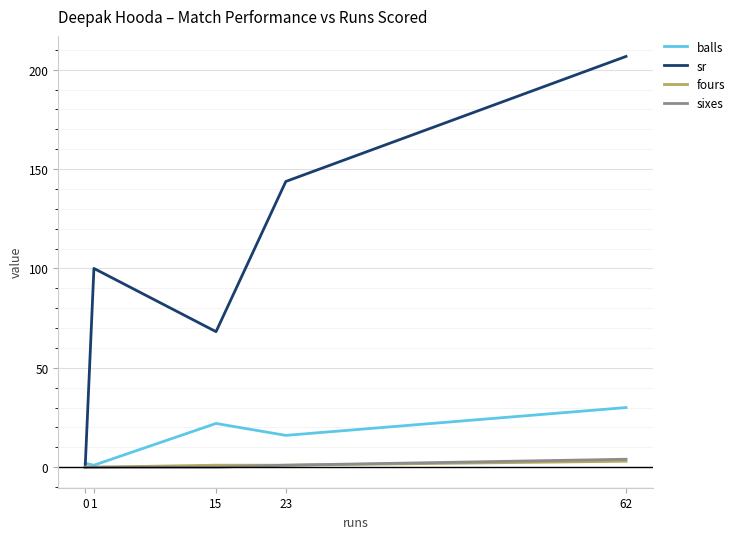

At which category is the sum across all series the highest?

62